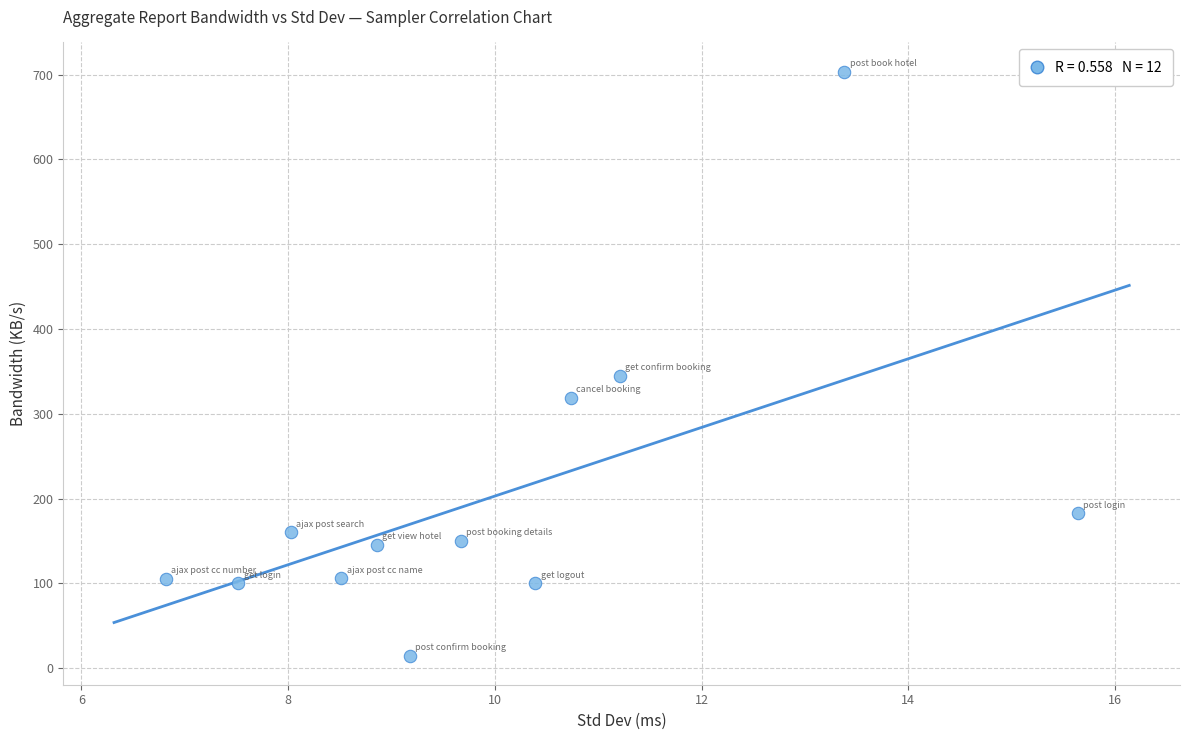

What Y value in the scatter plot is closest to 359?

344.5